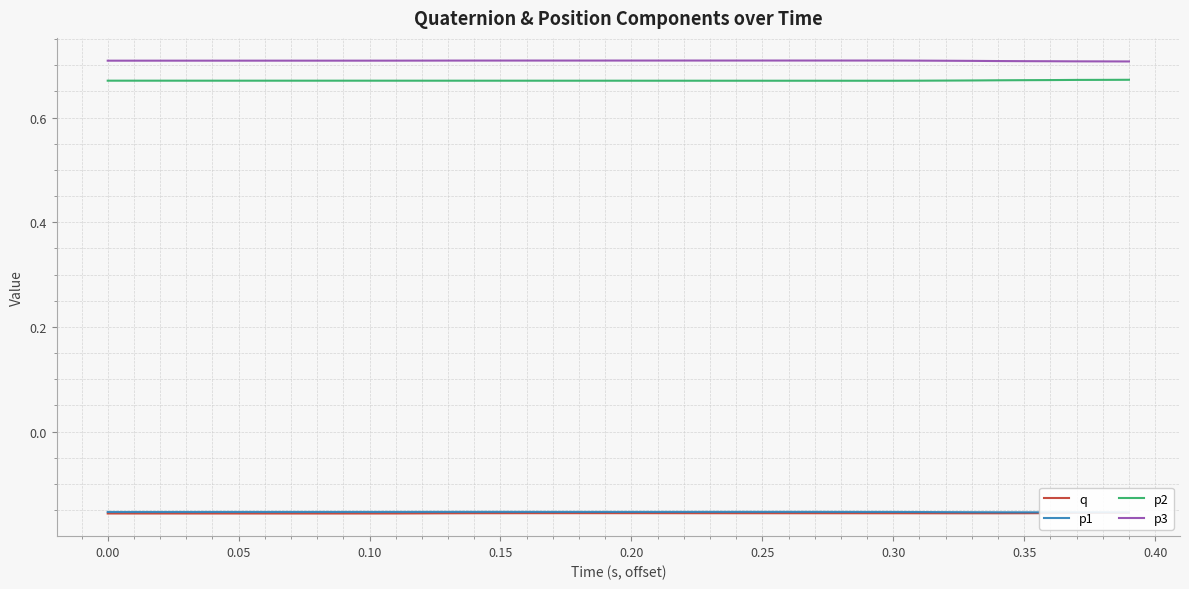

True or false: q and p2 cross at least once.

False